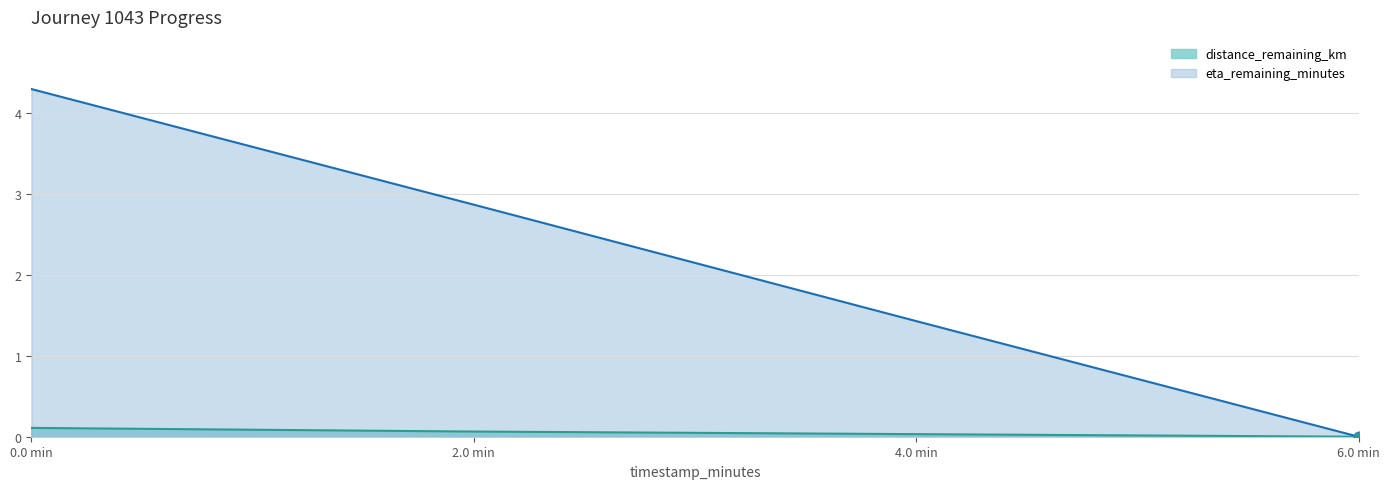

What are all the series names shown in the legend?

distance_remaining_km, eta_remaining_minutes